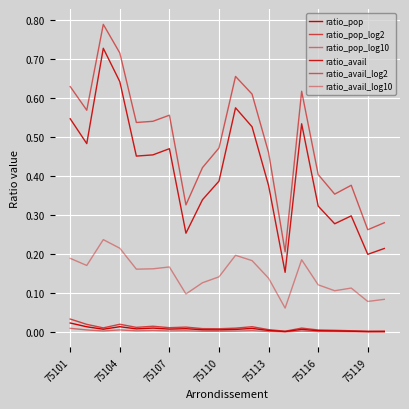

True or false: ratio_avail and ratio_pop_log2 intersect in this chart.

False